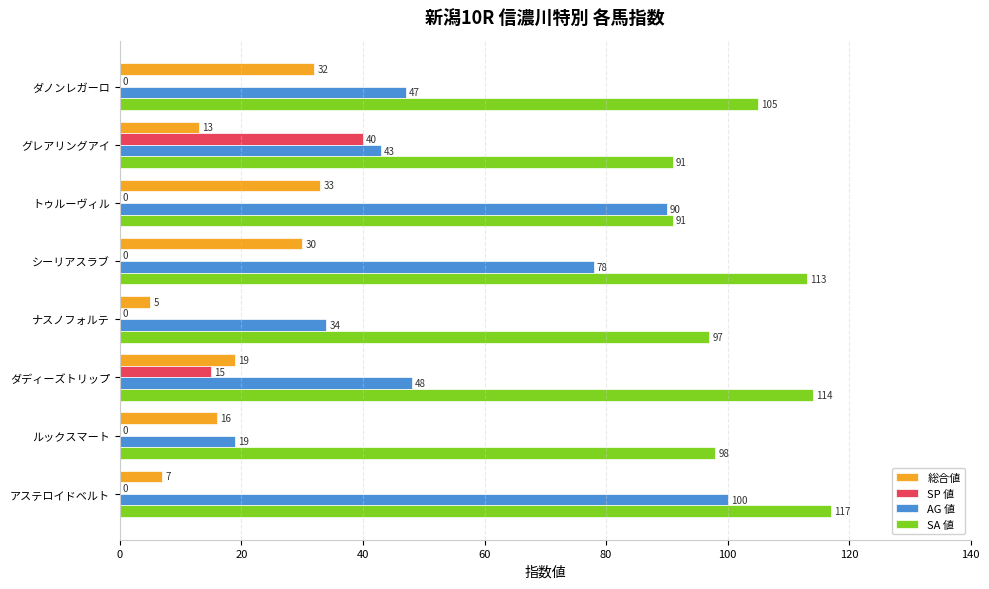

Which label corresponds to the largest value in the chart?

アステロイドベルト